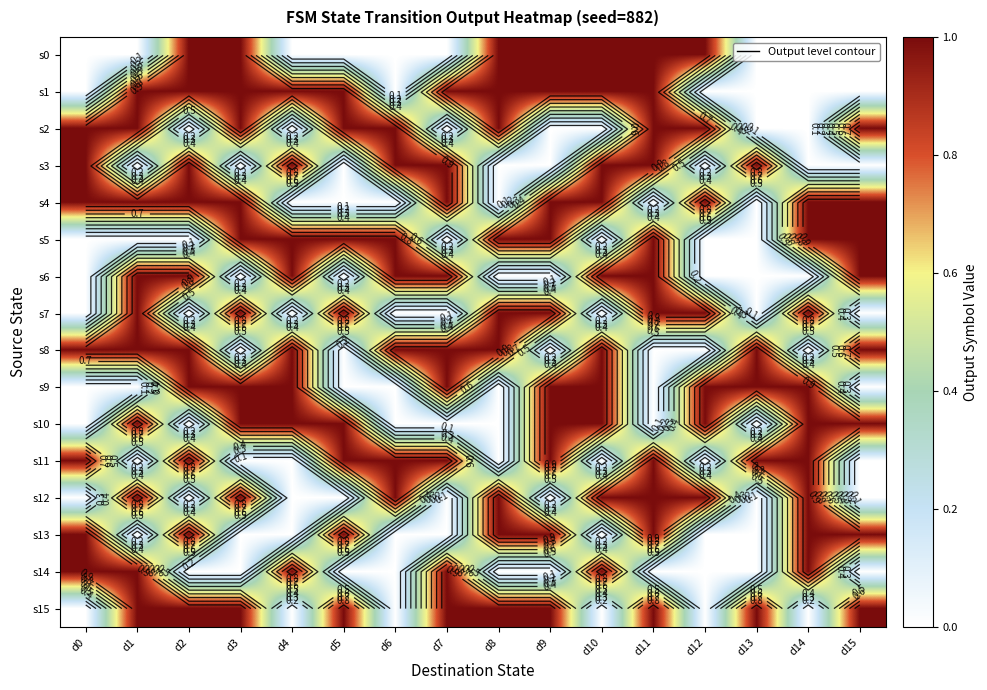

The value of s3 at d0 is 0. True or false?

False